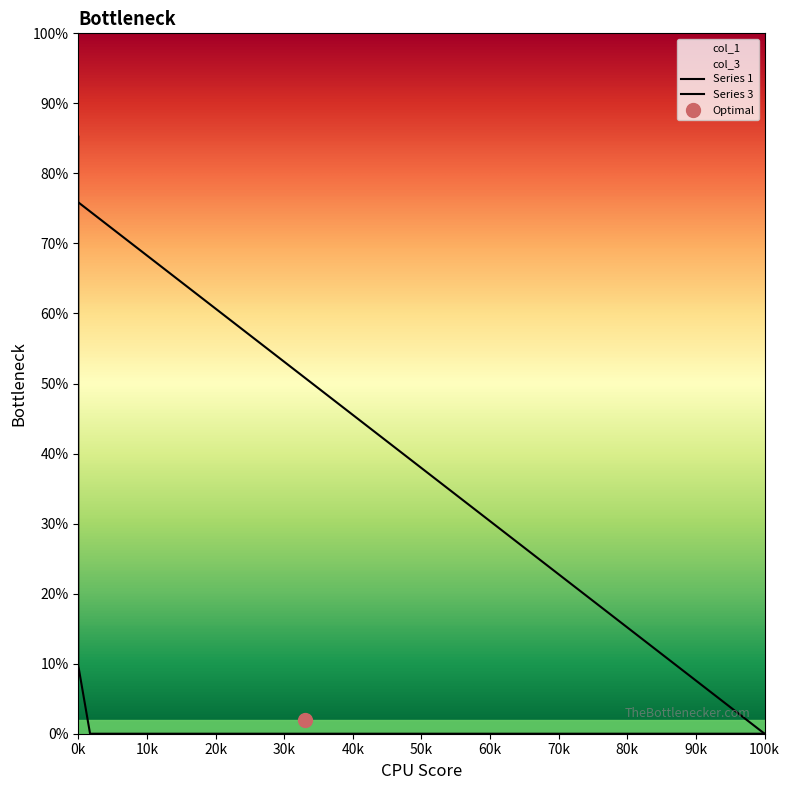

What is the sum of the col_1 values at 100k and 0k?

75.9